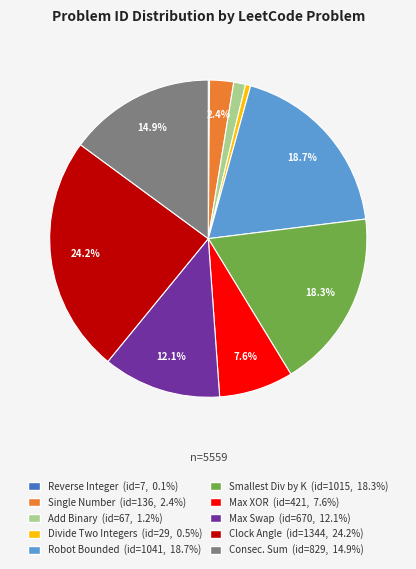

Is there a majority slice in this chart?

No